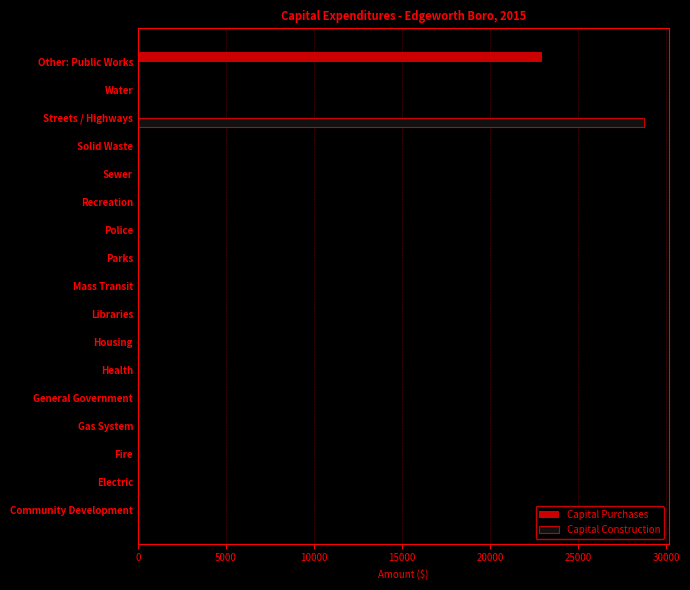

Is it true that Capital Construction equals -12046 at Water?

False